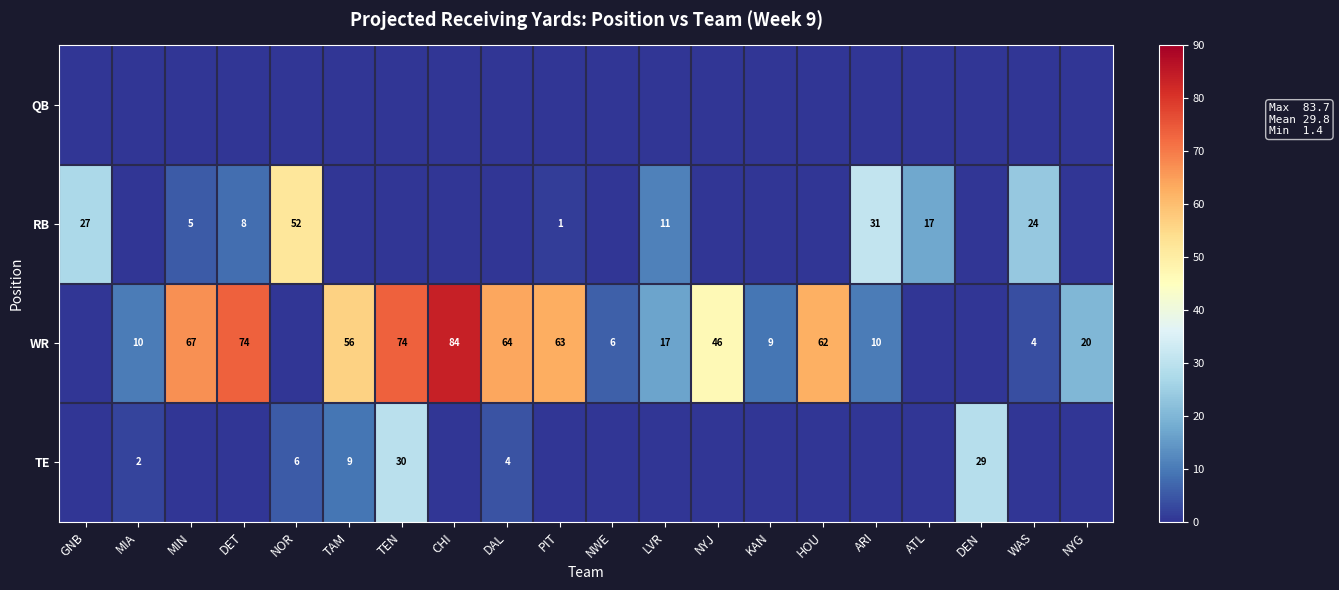

The RB series shows 2 at DET. True or false?

False